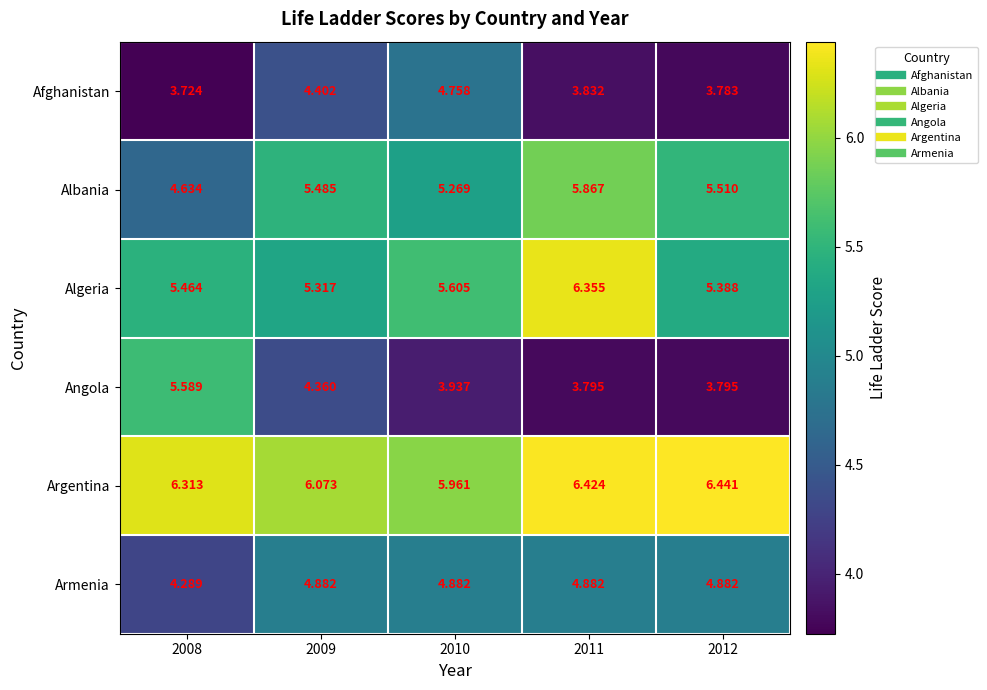

Between 2009 and 2012, which series saw the biggest shift?

Afghanistan